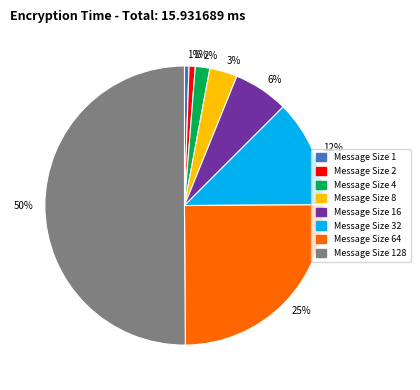

To the nearest percent, what is the average slice percentage?

12%